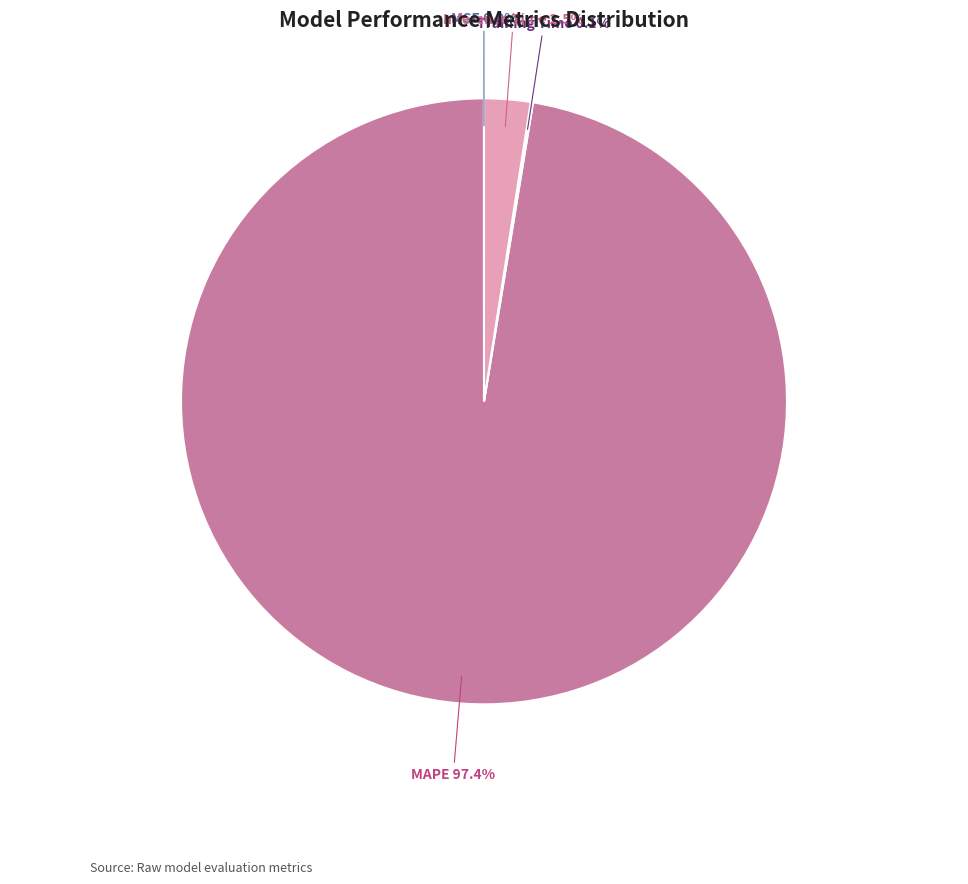

Which slice is the largest?

MAPE